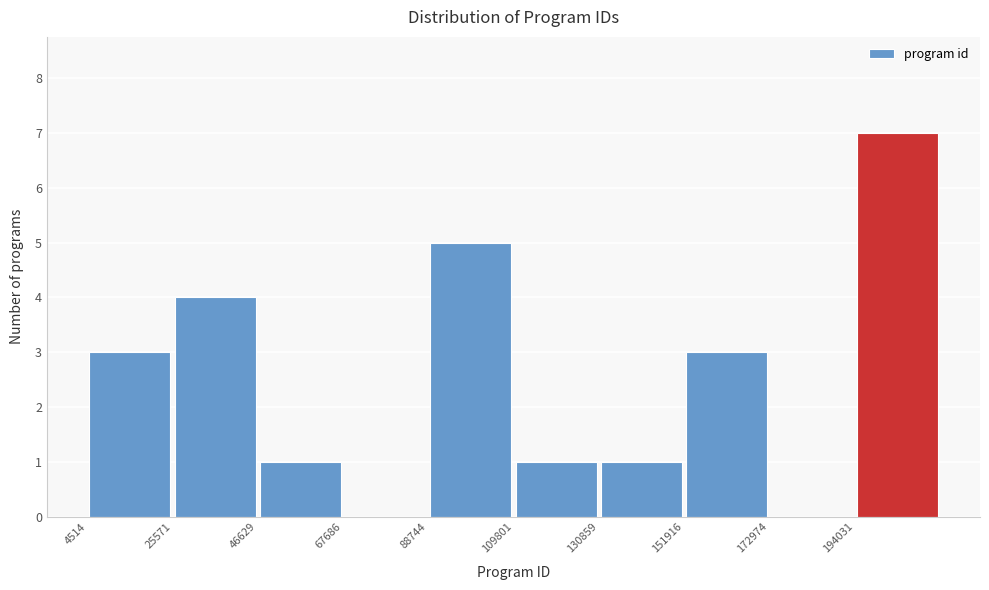

What is the height of the bar covering 150000 to 175000 on the x-axis? Neither the bar edges nor the heights are printed on the chart, so give them approximately, as read against the axes.

3